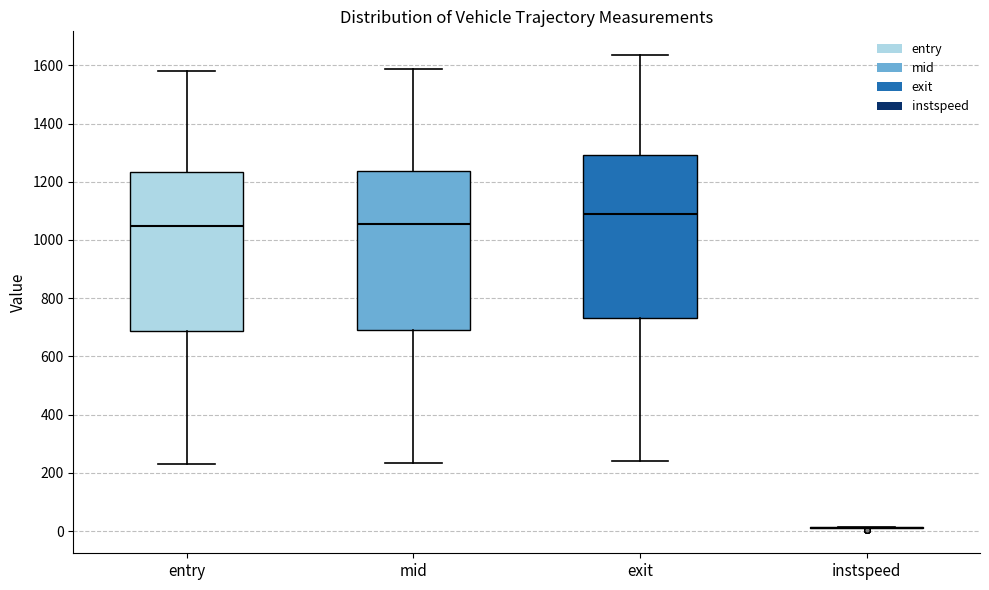

Where is the lower edge of the box for exit on the y-axis? The values are not printed on the chart, so give them approximately, as read against the axis.

740